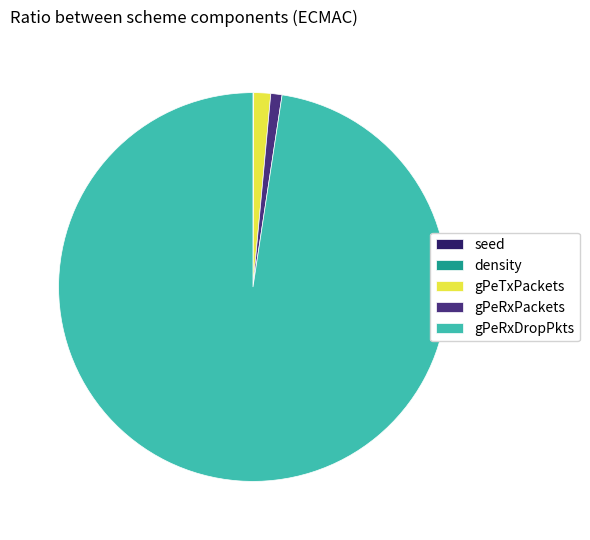

Is the sum of gPeTxPackets and gPeRxPackets greater than half?

No